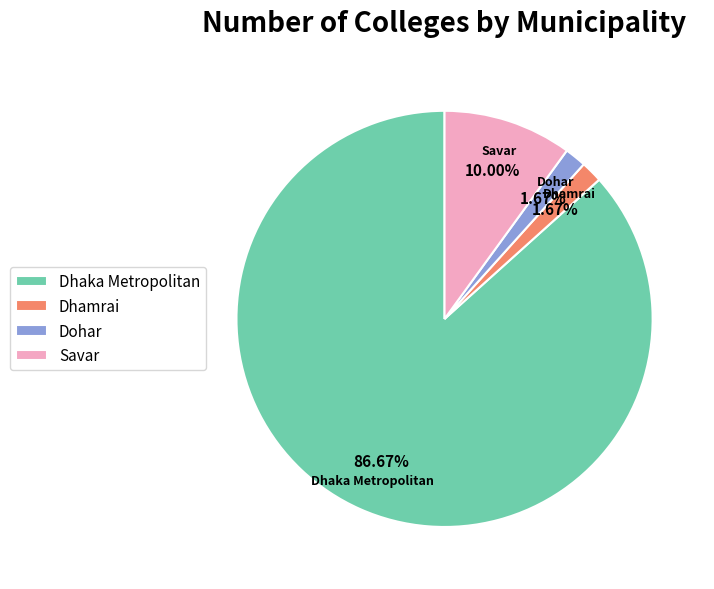

To the nearest percent, what is the difference between the largest and smallest slice percentages?

85%